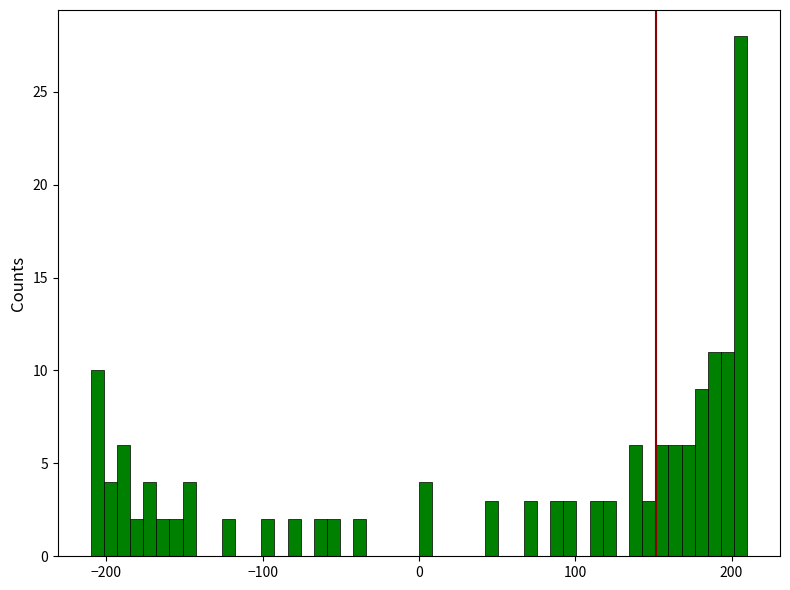

Around what value on the x-axis is the tallest bar? Give the approximate position of its centre, as read against the axis.

210